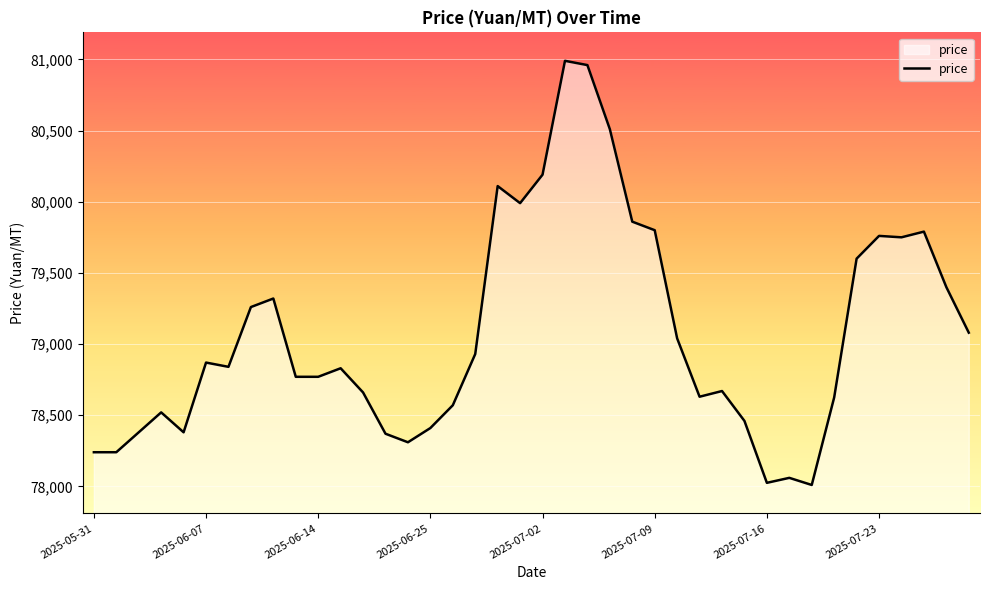

What is the difference between the maximum and minimum values?

2980